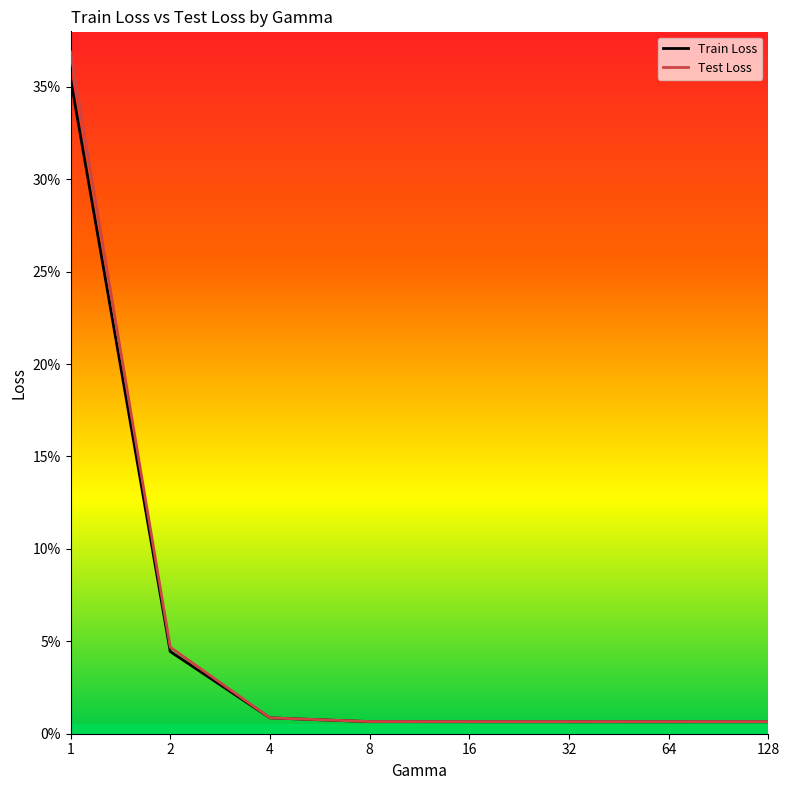

Reading left to right, list all the values displayed in this chart.

Train Loss: 1=0.4	2=0.0	4=0.0	8=0.0	16=0.0	32=0.0	64=0.0	128=0.0
Test Loss: 1=0.4	2=0.0	4=0.0	8=0.0	16=0.0	32=0.0	64=0.0	128=0.0